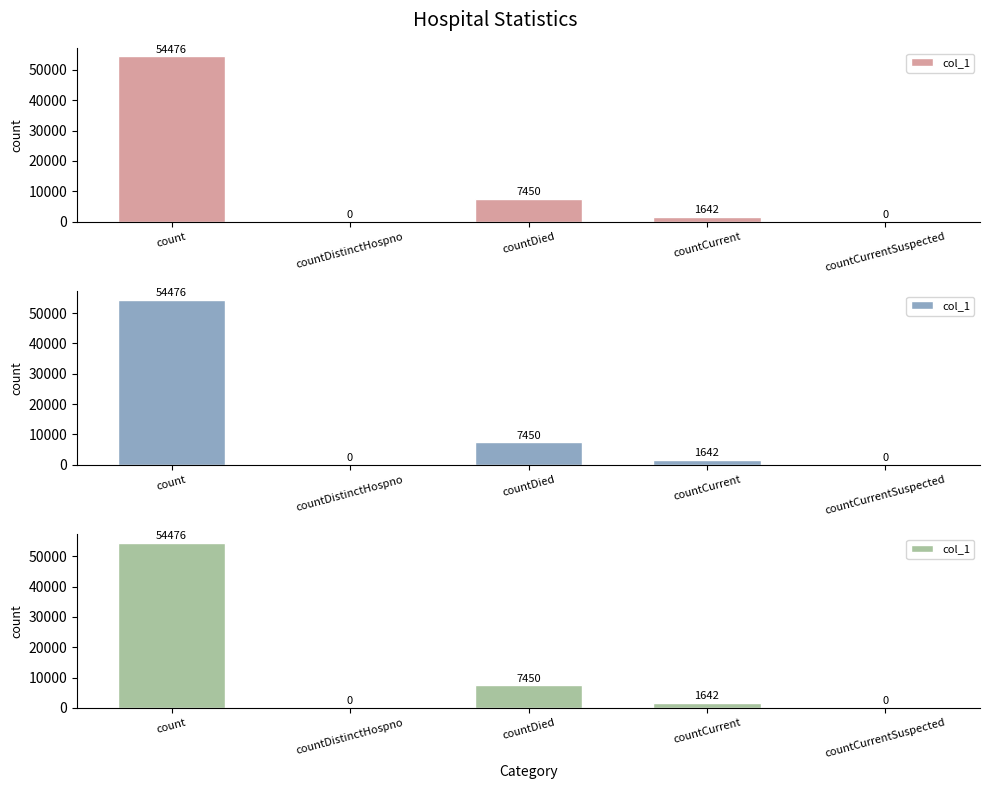

Reading left to right, extract all data points from this chart.

54476	0	7450	1642	0